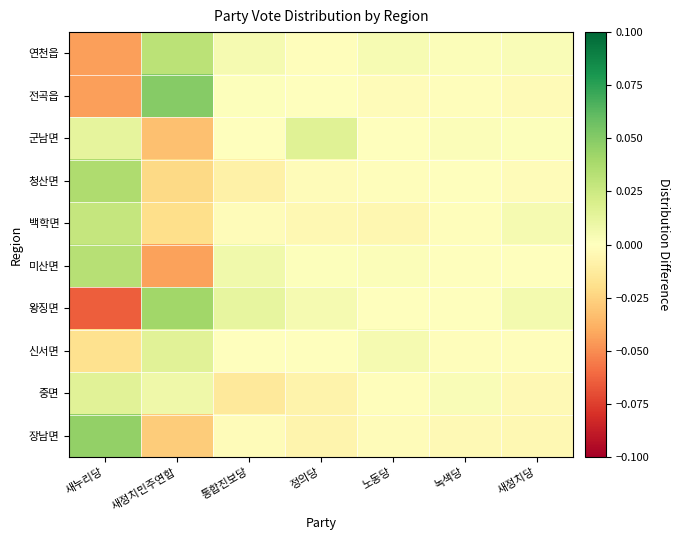

Which category has the highest value across all series?

새정치민주연합